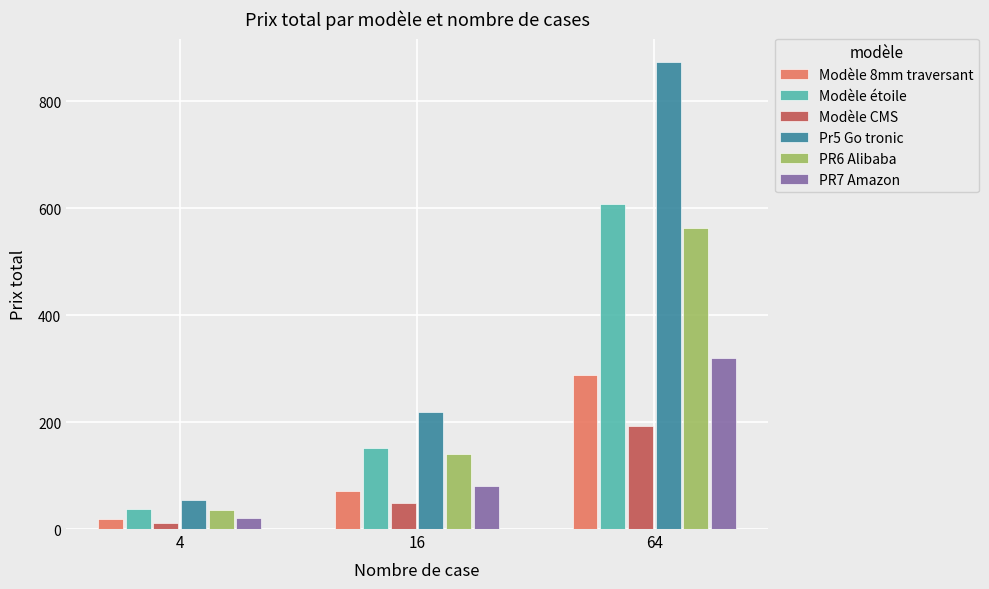

Reading left to right, transcribe all the data shown in this chart.

Modèle 8mm traversant: 18.0	72.0	288.0
Modèle étoile: 38.0	152.0	608.0
Modèle CMS: 12.0	48.0	192.0
Pr5 Go tronic: 54.6	218.4	873.6
PR6 Alibaba: 35.2	140.6	562.6
PR7 Amazon: 20.0	80.0	320.0